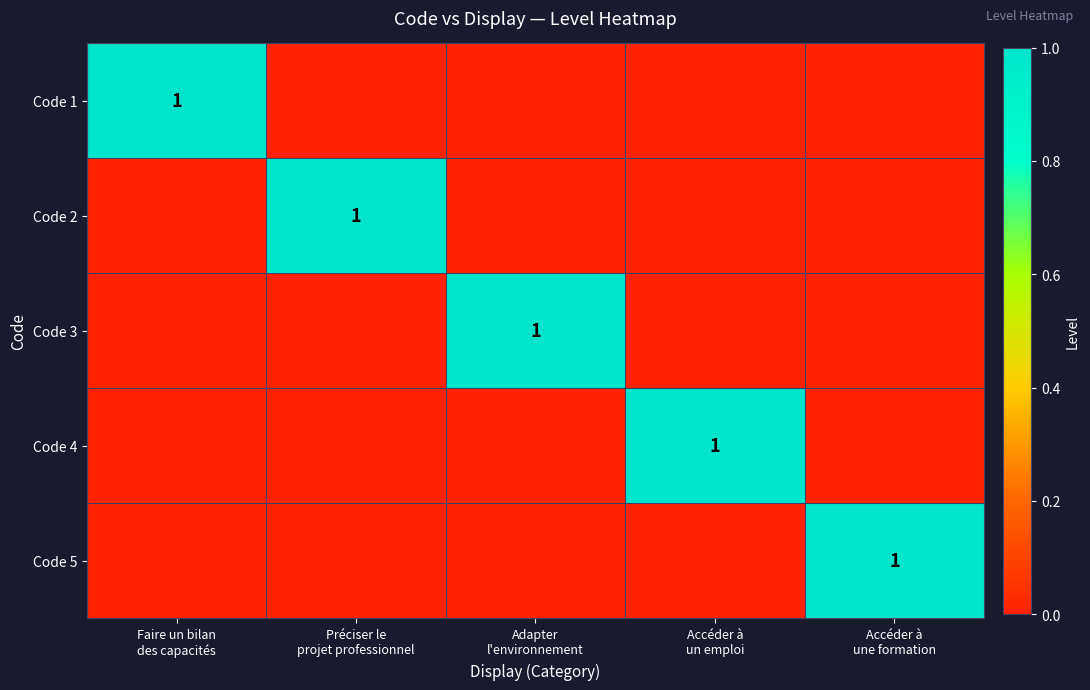

Which label corresponds to the largest value in the chart?

Faire un bilan
des capacités